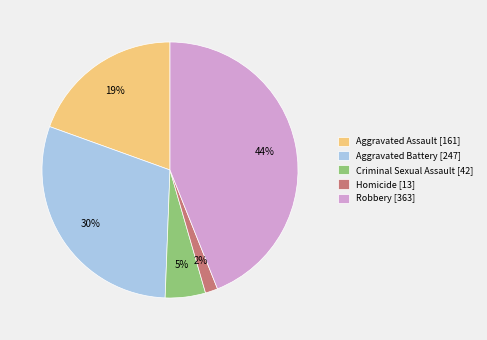

Do Homicide [13] and Aggravated Assault [161] together represent more than half of the pie?

No